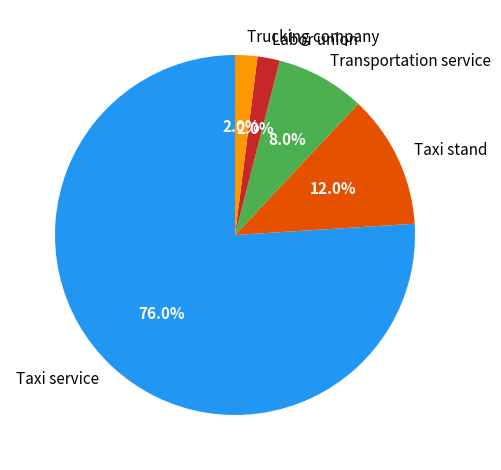

Which category accounts for the majority?

Taxi service